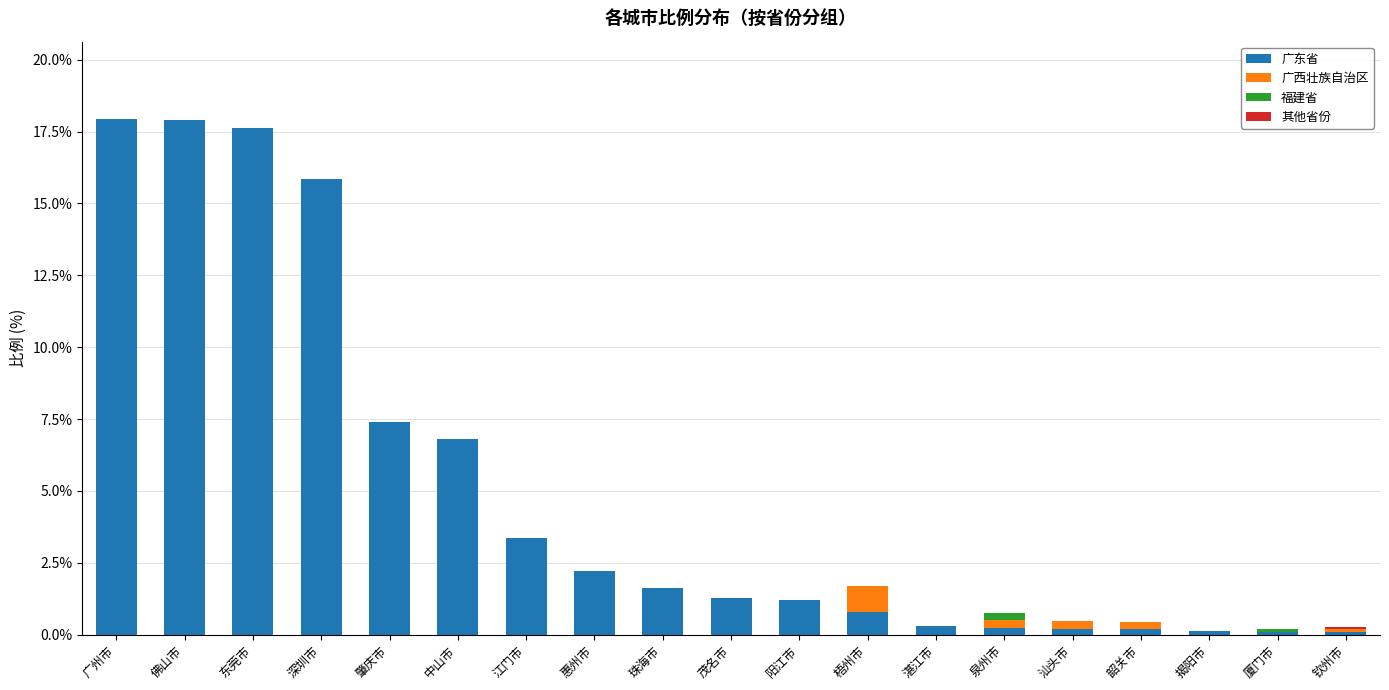

The value of 广东省 at 肇庆市 is 7.4. True or false?

True